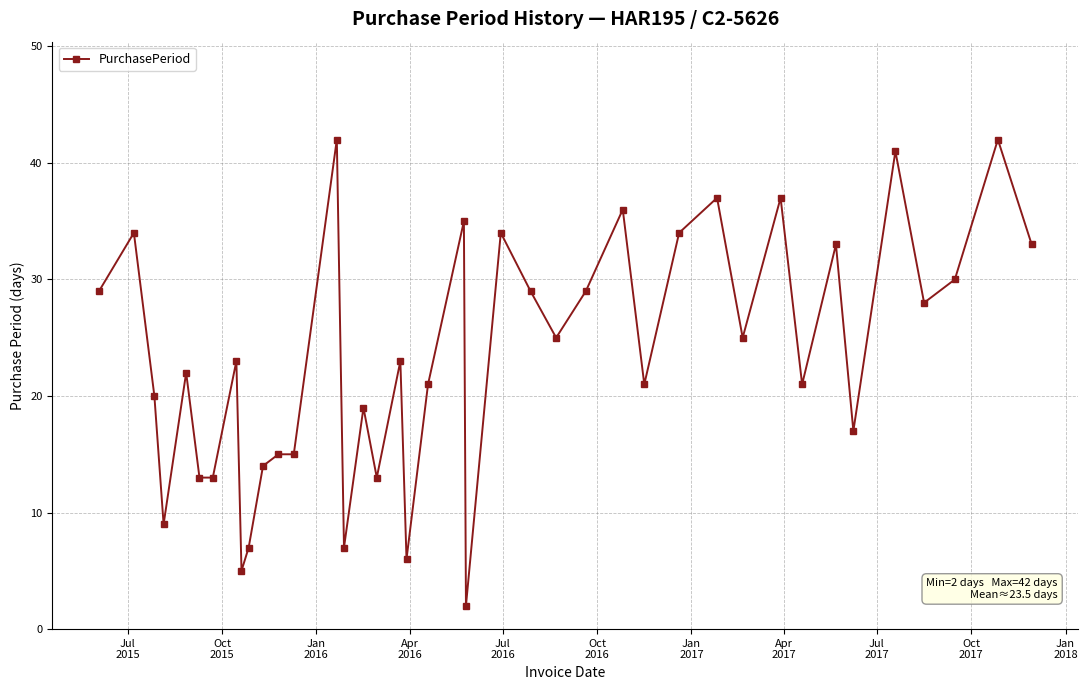

What is the difference between the second highest and minimum values?

40